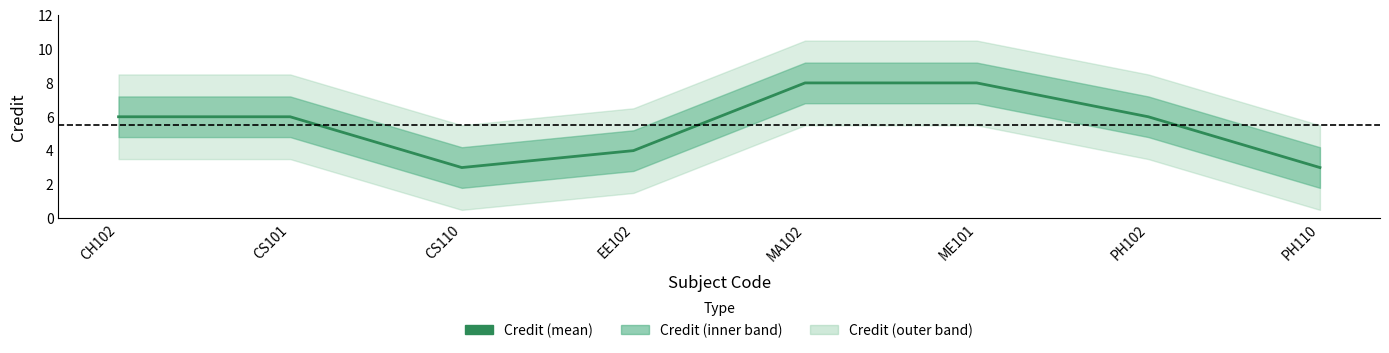

Reading left to right, transcribe all the data shown in this chart.

6	6	3	4	8	8	6	3